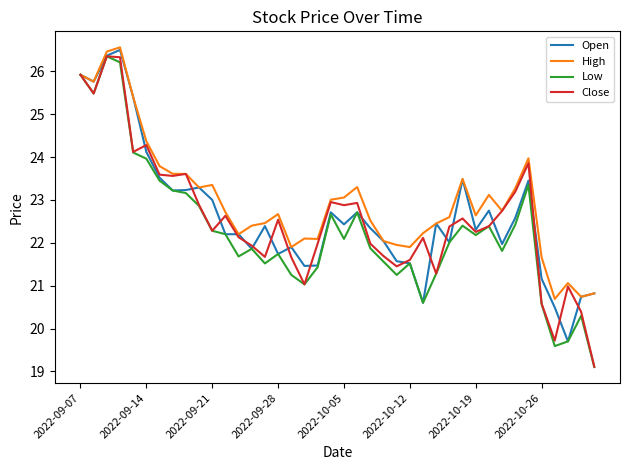

What is the smallest value displayed?

19.1